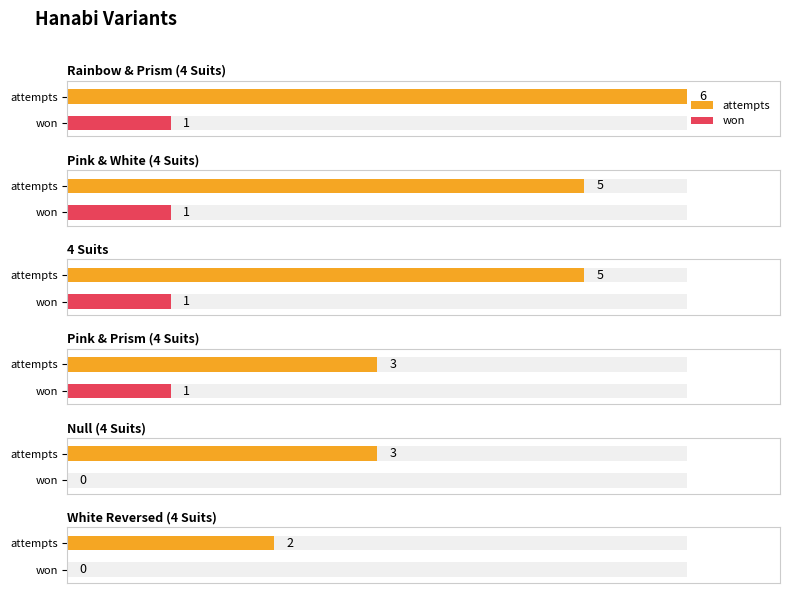

How many values in won are above zero?

4